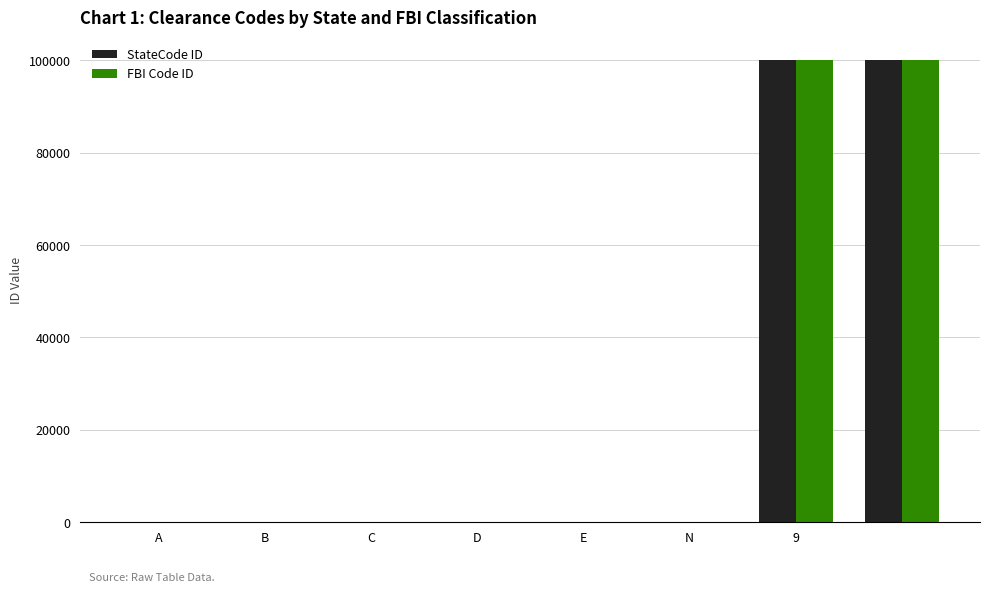

What is the sum of all FBI Code ID values?

200018